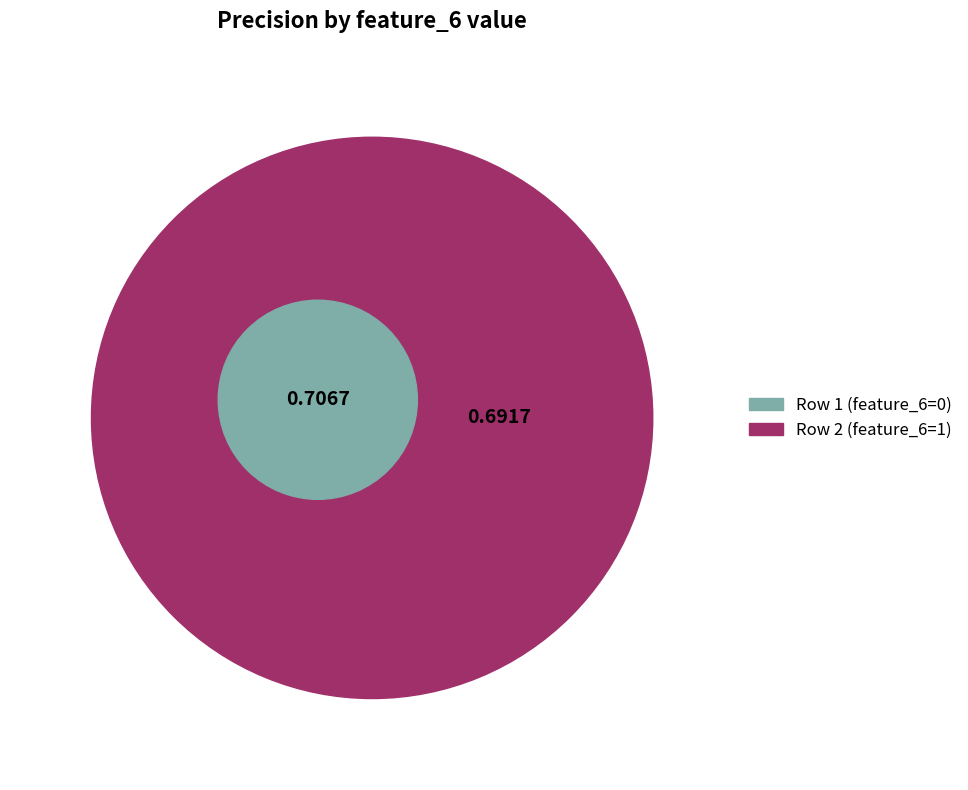

What percentage do Row 1 (feature_6=0) and Row 2 (feature_6=1) together represent?

100.0%